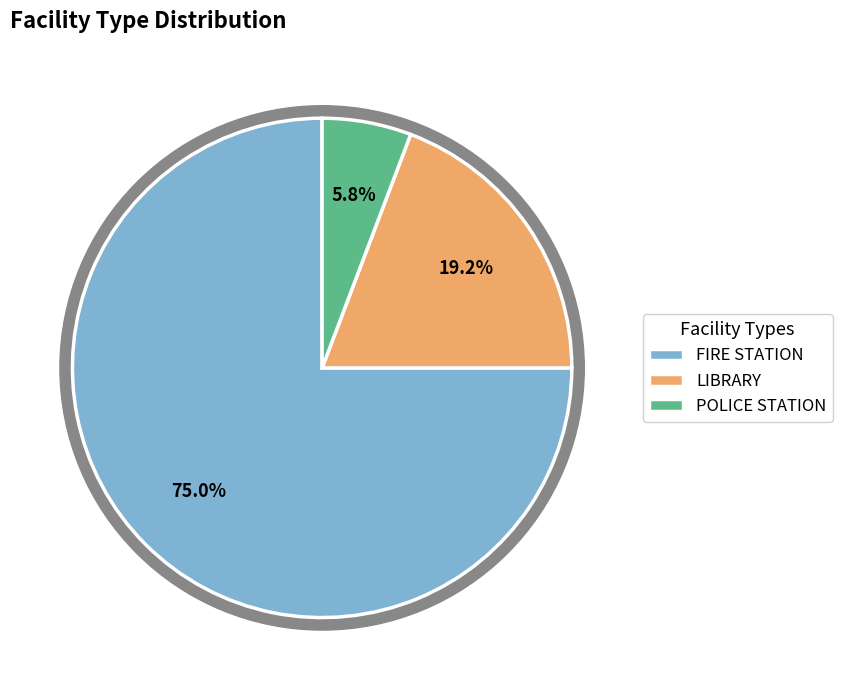

What is the smallest slice in the pie chart?

POLICE STATION